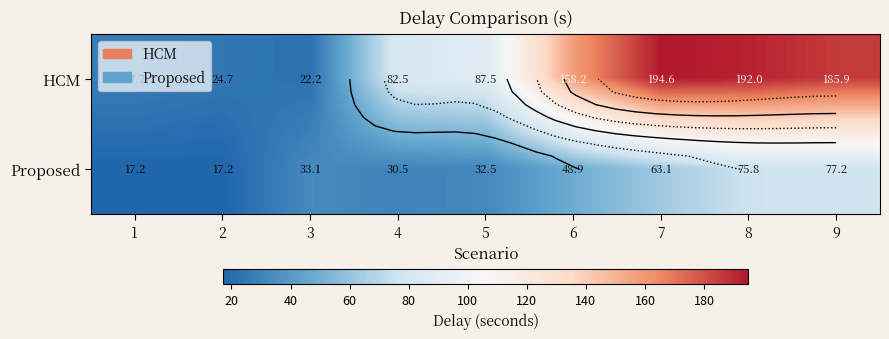

What is the difference between the maximum and minimum values in the HCM series?

172.3